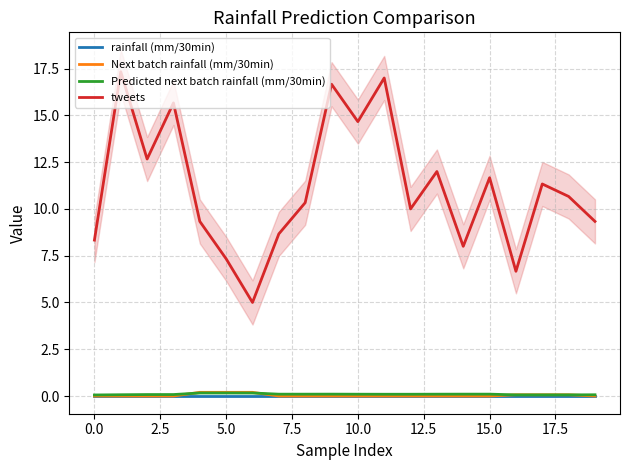

True or false: tweets has a value of 14.7 at 10.0.

True